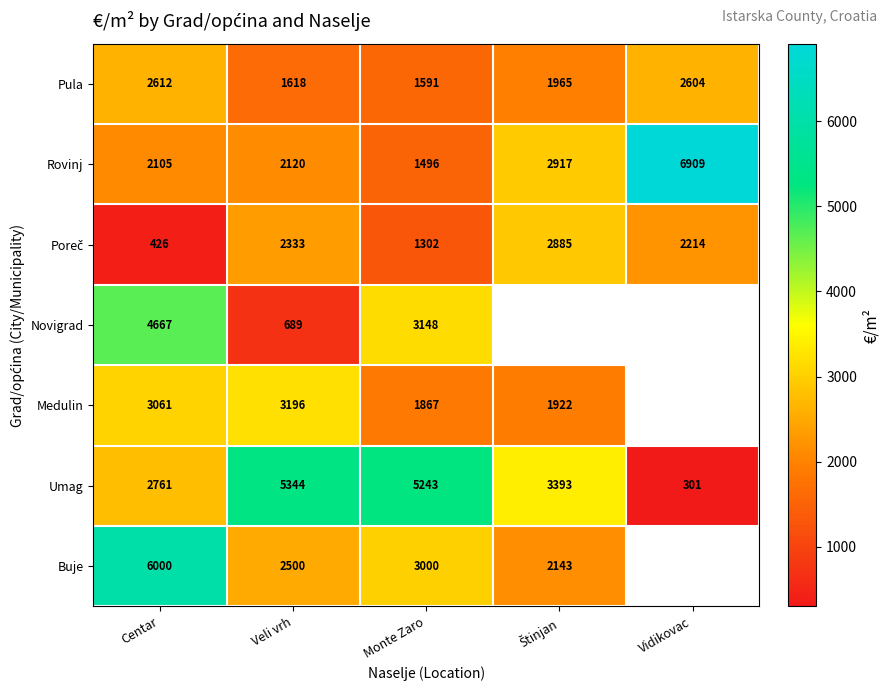

Between Centar and Monte Zaro, which series saw the biggest shift?

Buje